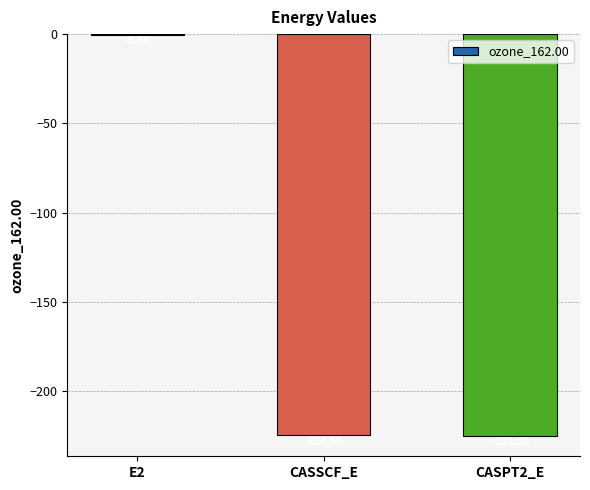

What is the sum of the values at CASPT2_E and CASSCF_E?

-449.7